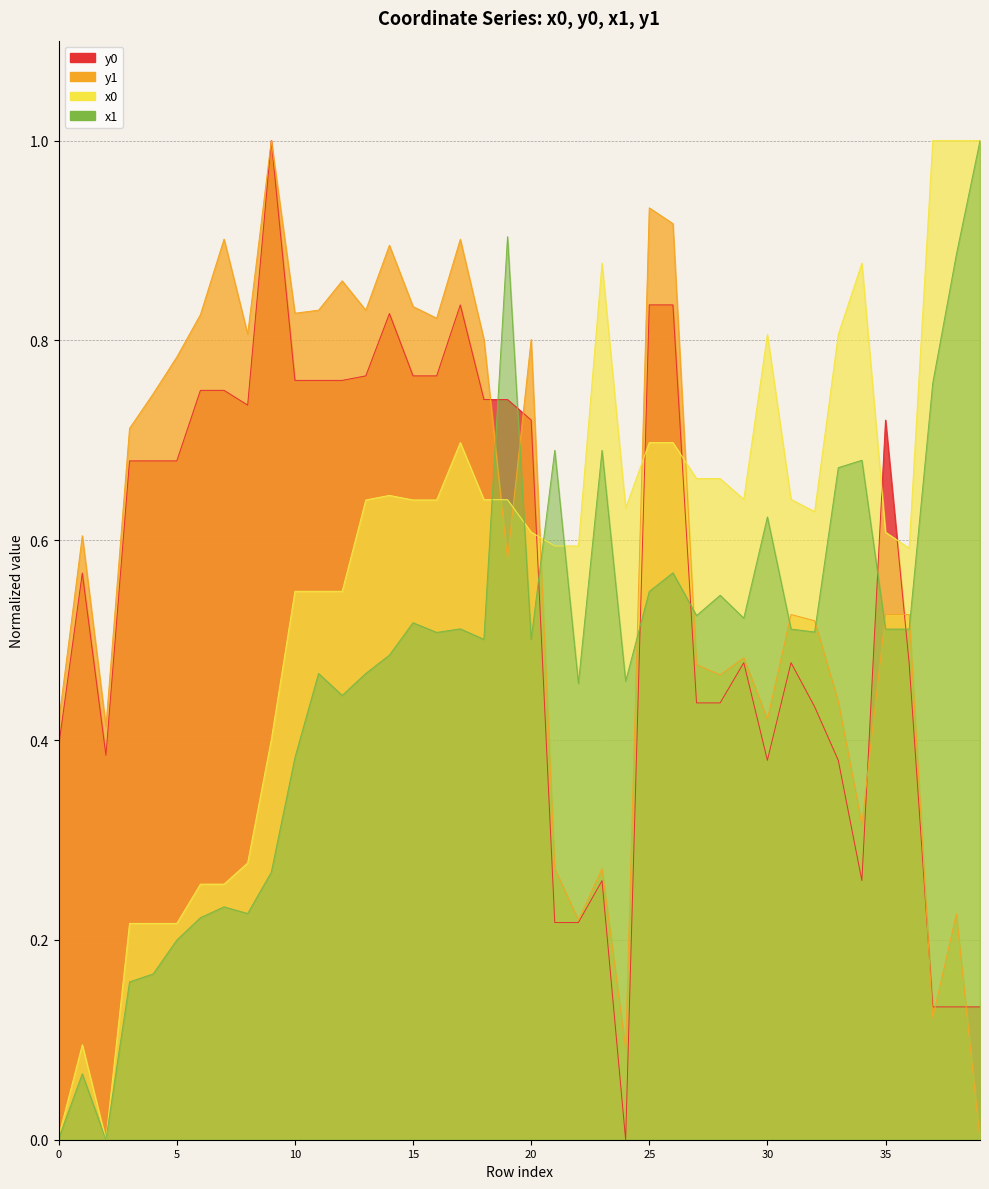

List the labels in order of y1 value, smallest first.

39, 24, 37, 22, 38, 21, 23, 34, 2, 0, 30, 33, 28, 27, 29, 32, 31, 35, 36, 19, 1, 3, 4, 5, 18, 20, 8, 16, 6, 10, 11, 13, 15, 12, 14, 17, 7, 26, 25, 9